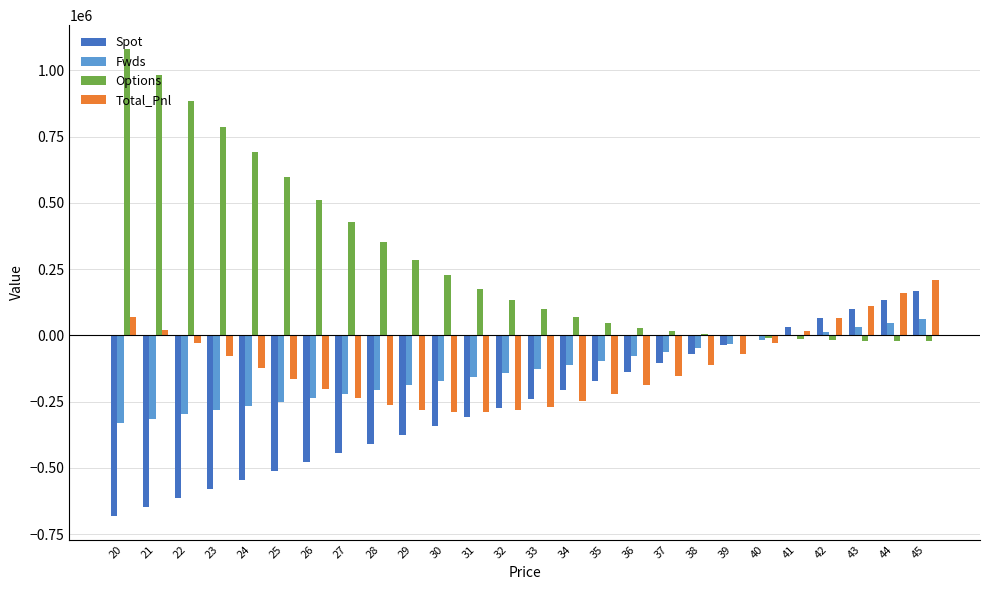

Are the bars horizontal?

No